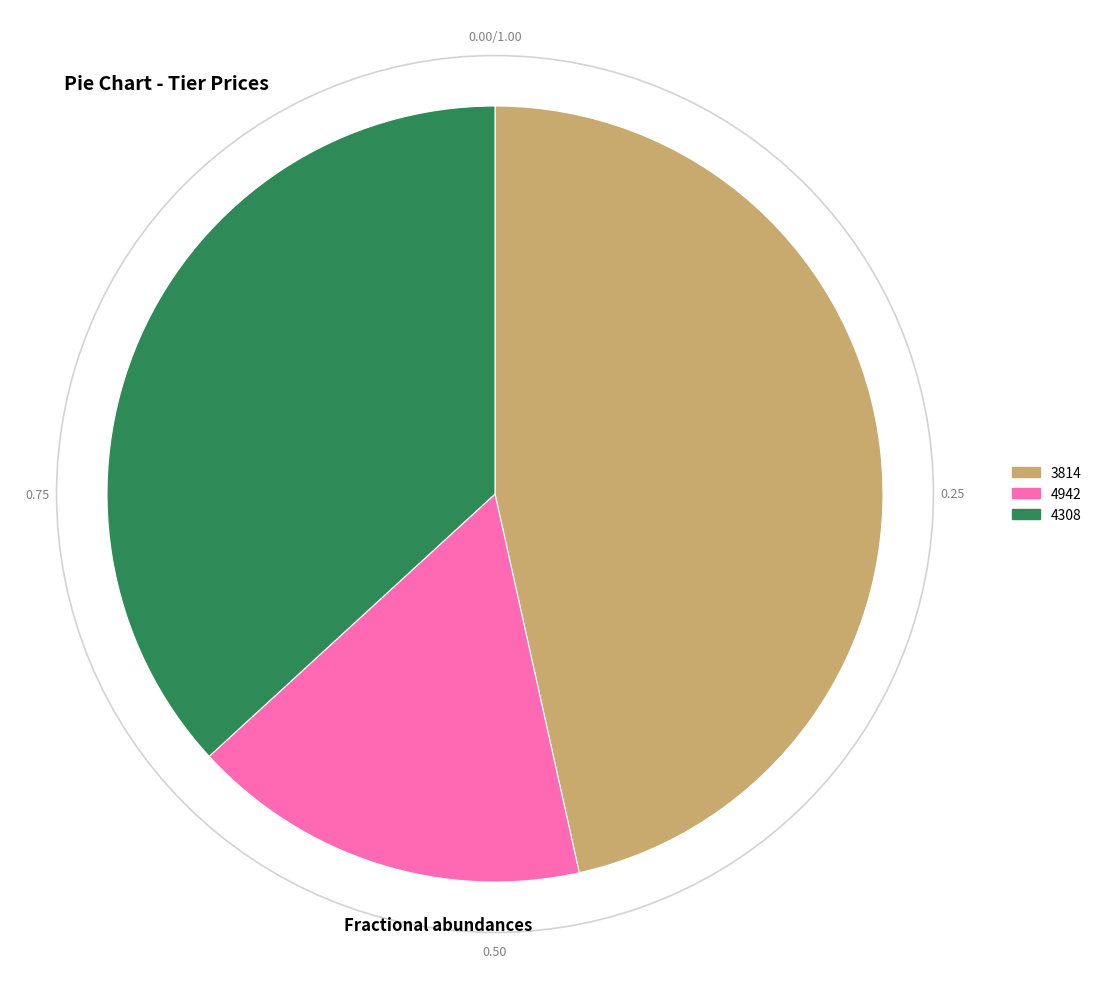

What is the largest slice in the pie chart?

3814